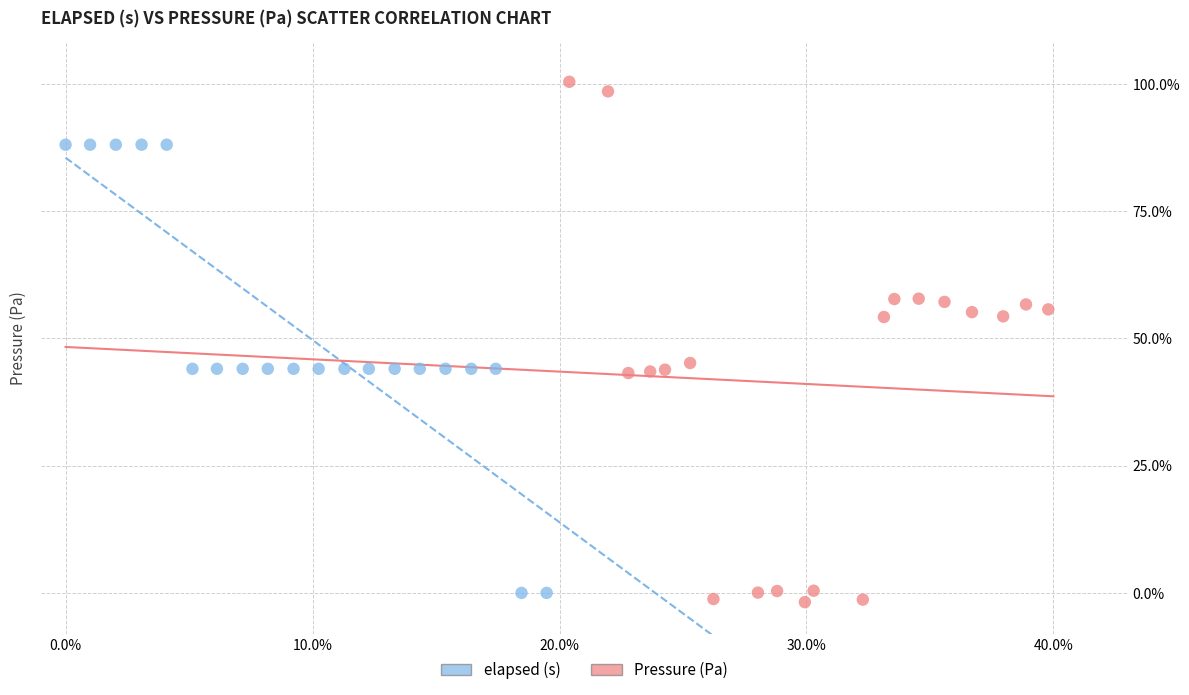

Which series reaches the maximum Y coordinate?

Pressure (Pa)